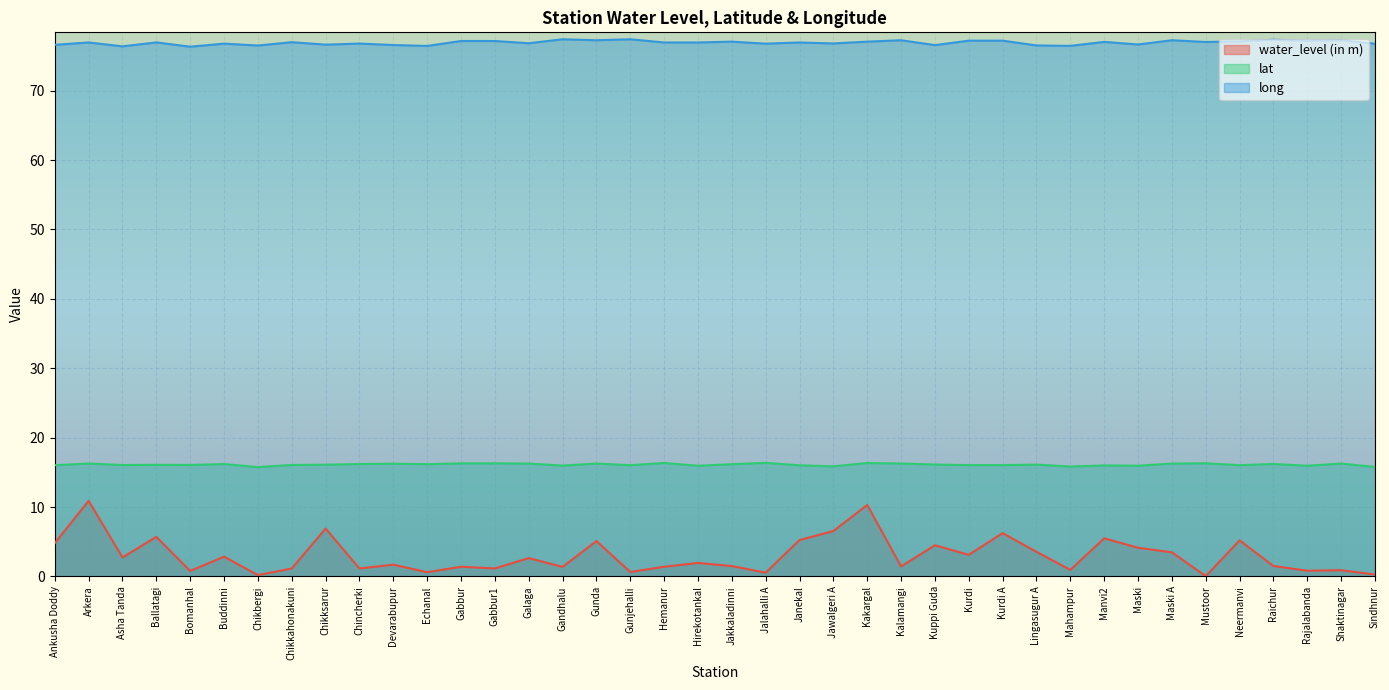

True or false: long and lat intersect in this chart.

False